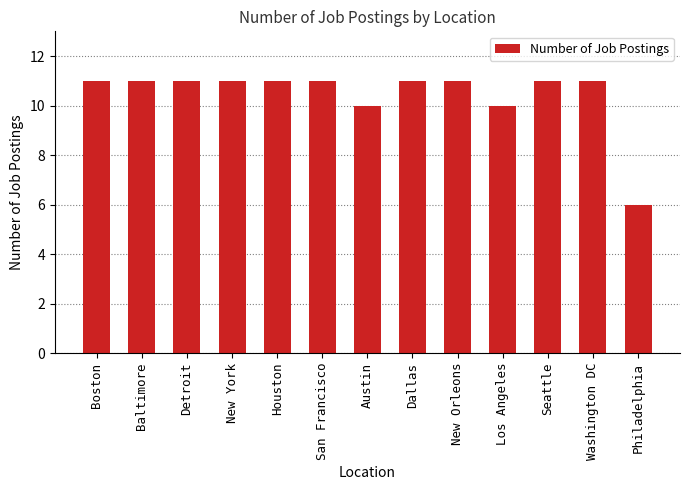

What is the value of the 9th bar from the left?

11